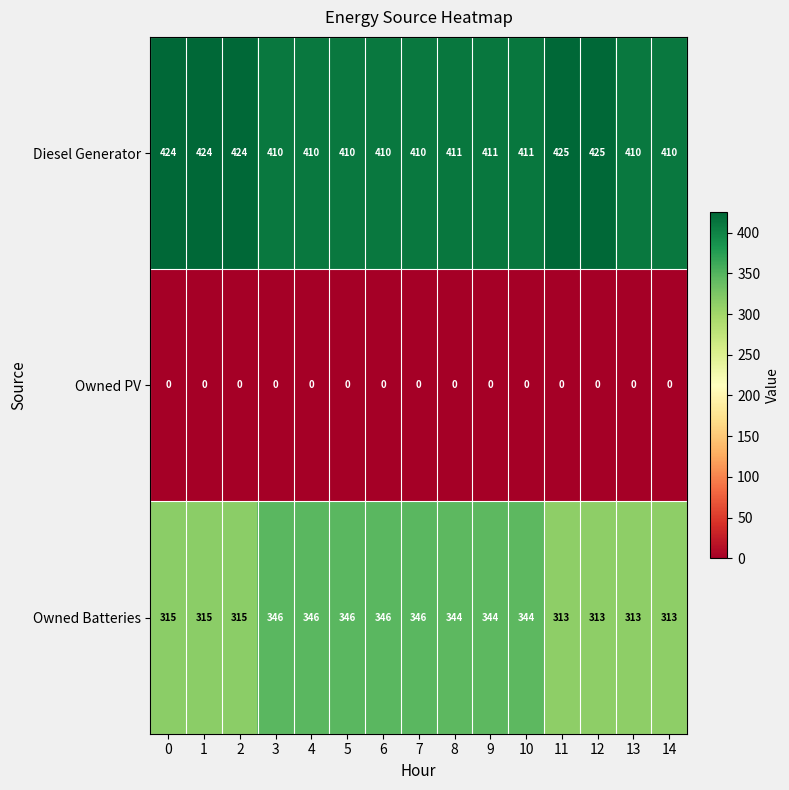

True or false: Owned Batteries has a value of 344 at 10.

True